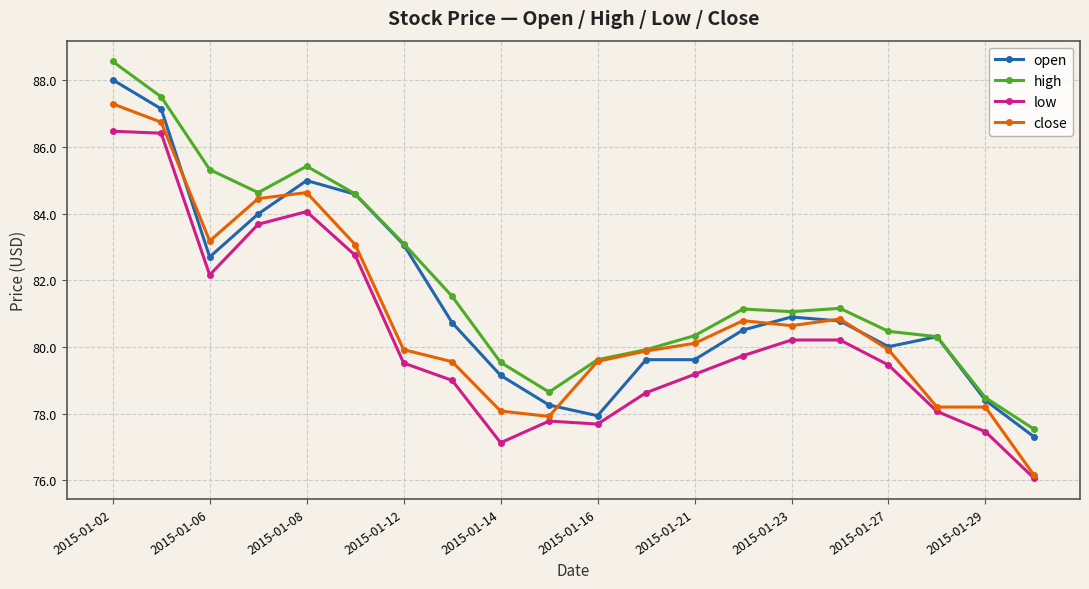

What is the value of the close point at the 5th from the left?

84.6